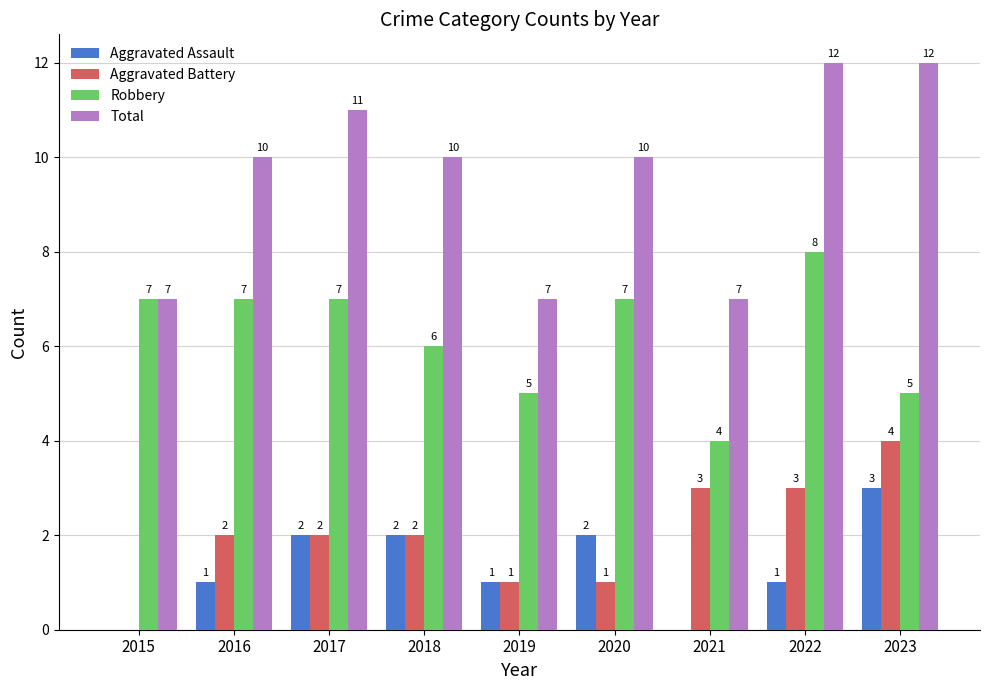

What is the highest value of the Total series?

12